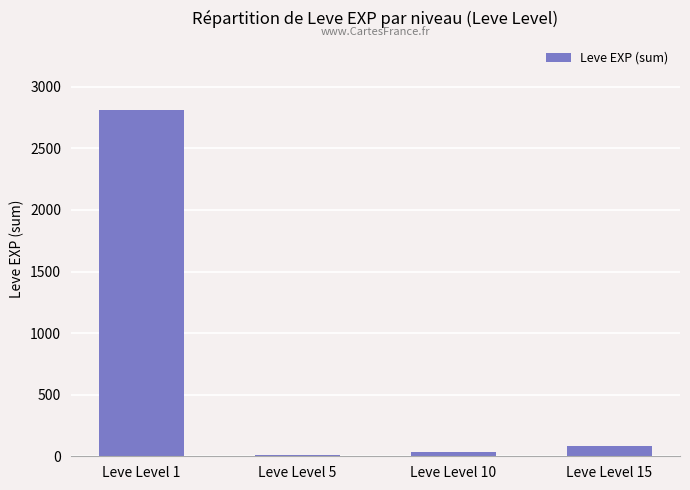

Approximately how many times larger is the value at Leve Level 15 compared to Leve Level 5?

6.1